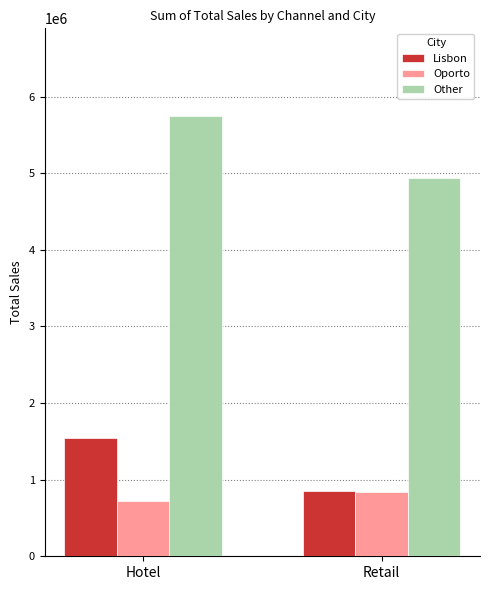

What is the value of the Oporto bar at the 1st from the left?

719150